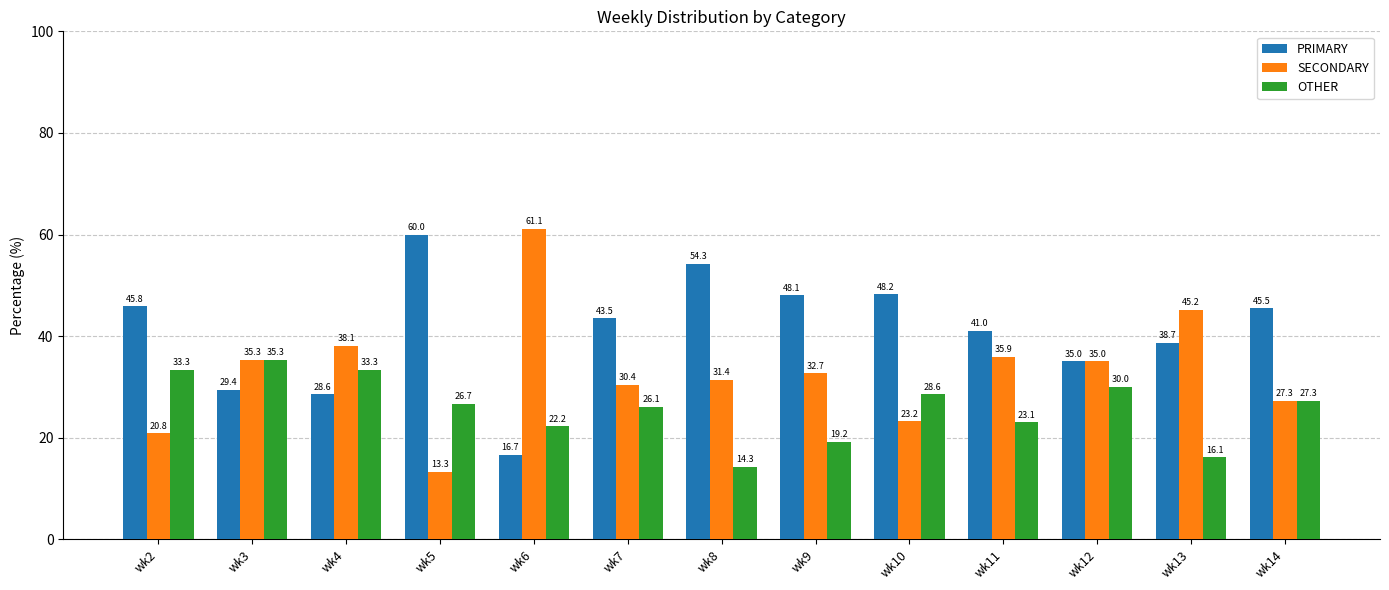

What is the value of the OTHER bar at the 13th from the left?

27.3